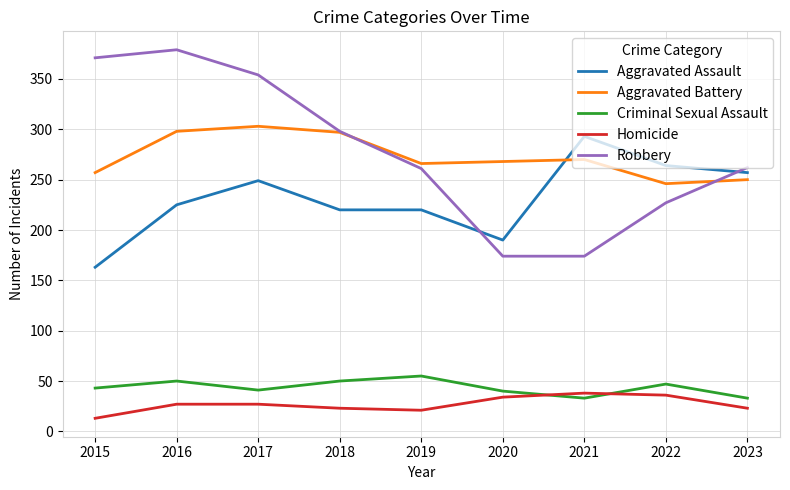

At which label is Aggravated Assault closest to 228?

2016